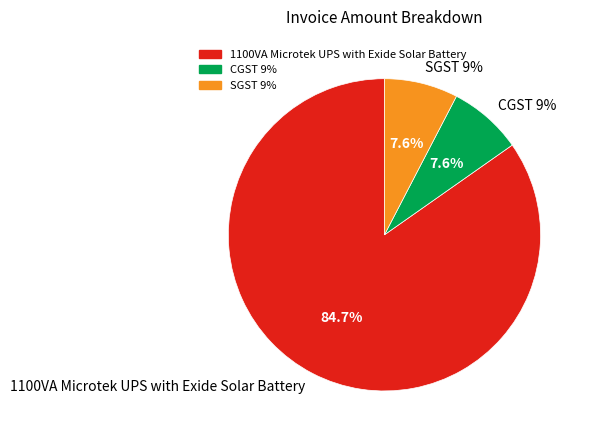

True or false: SGST 9% accounts for 8% of the total.

True